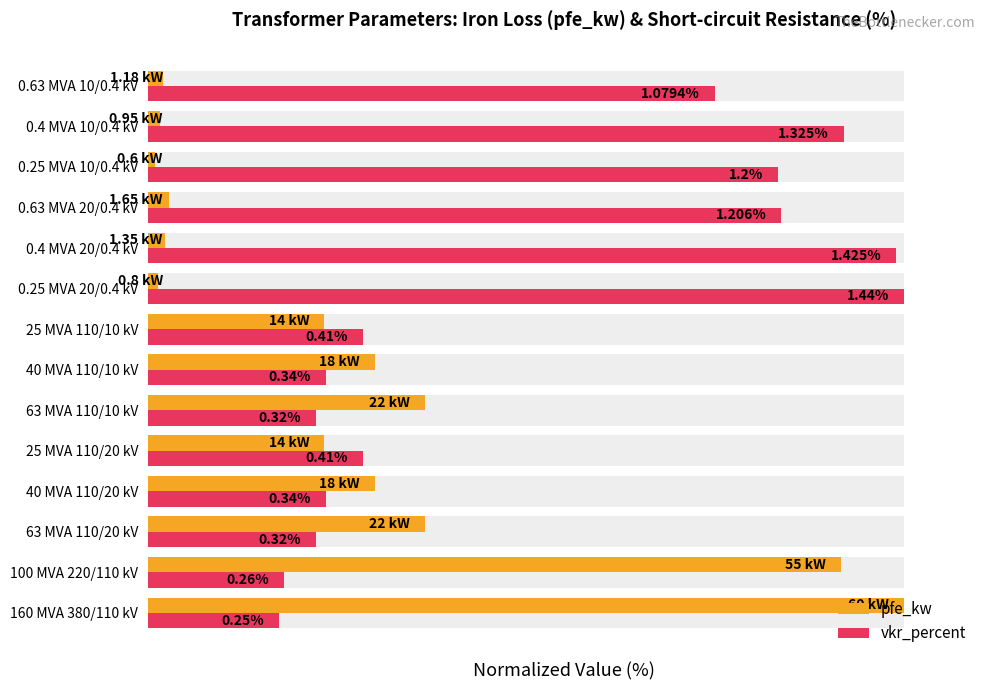

How many bars are there in total?

28